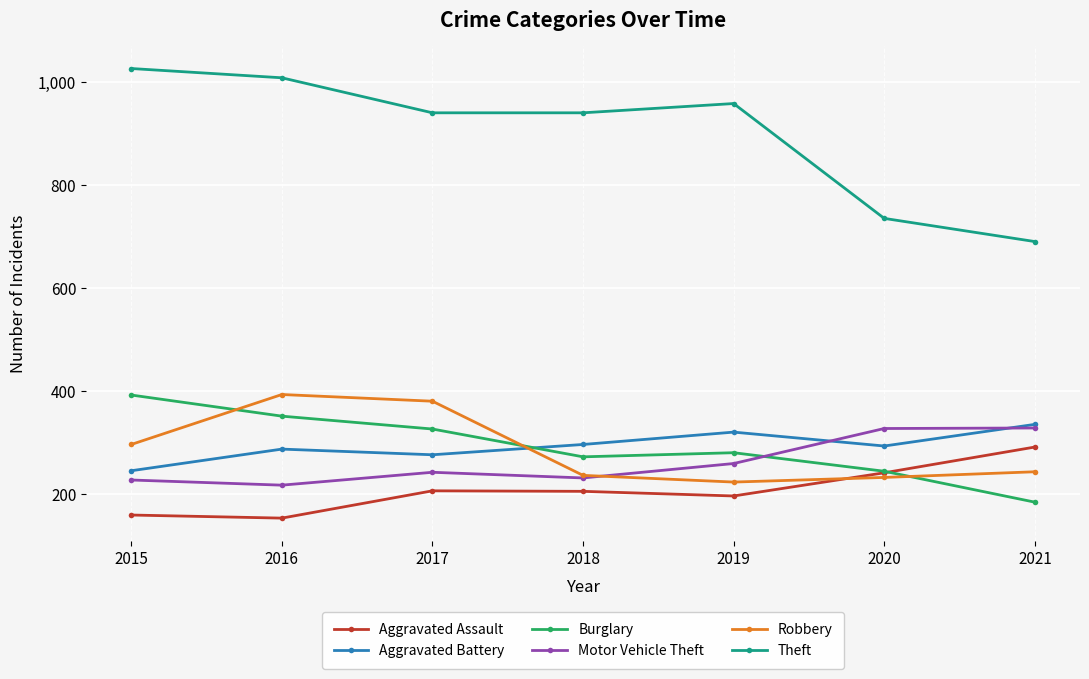

Is it true that Aggravated Battery equals 388 at 2015?

False